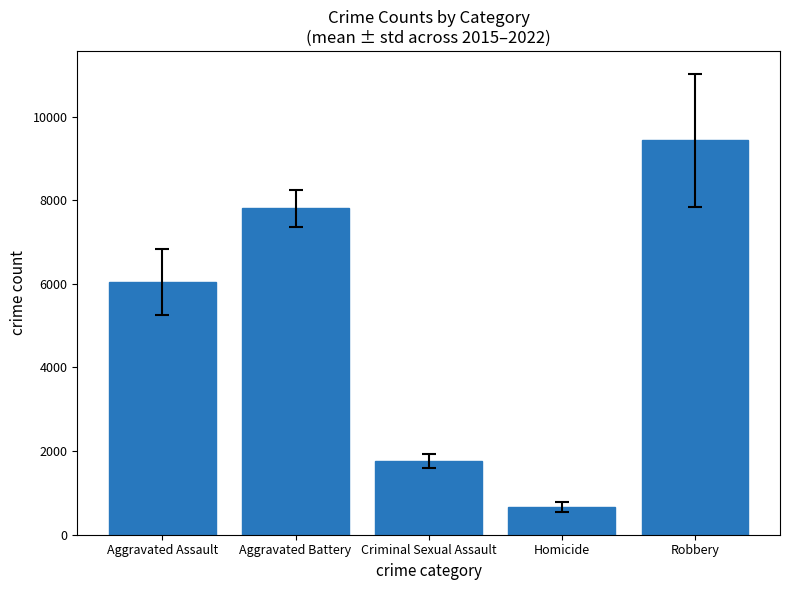

Reading left to right, transcribe all the data shown in this chart.

Aggravated Assault=6037.6	Aggravated Battery=7802.4	Criminal Sexual Assault=1755.9	Homicide=663.6	Robbery=9430.1